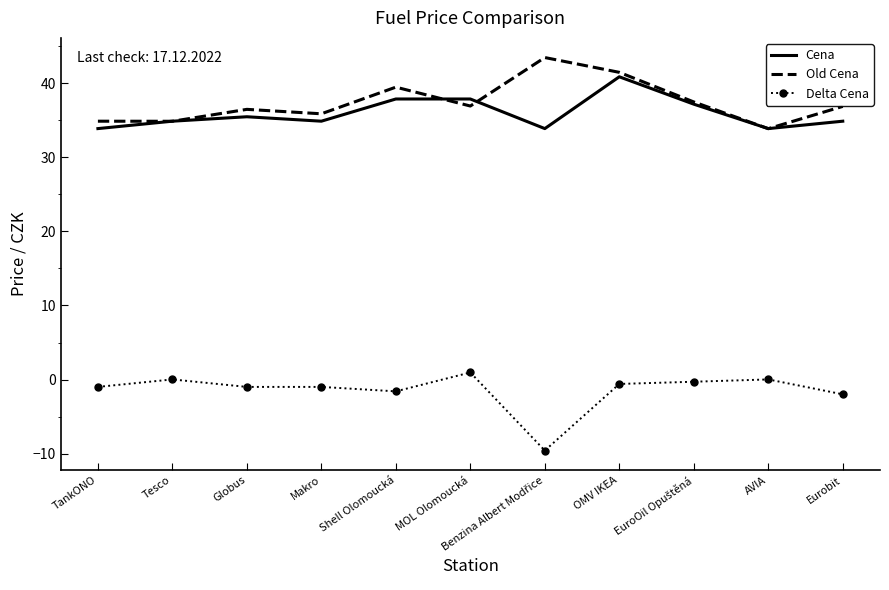

Rank the series by their maximum value, from lowest to highest.

Delta Cena, Cena, Old Cena